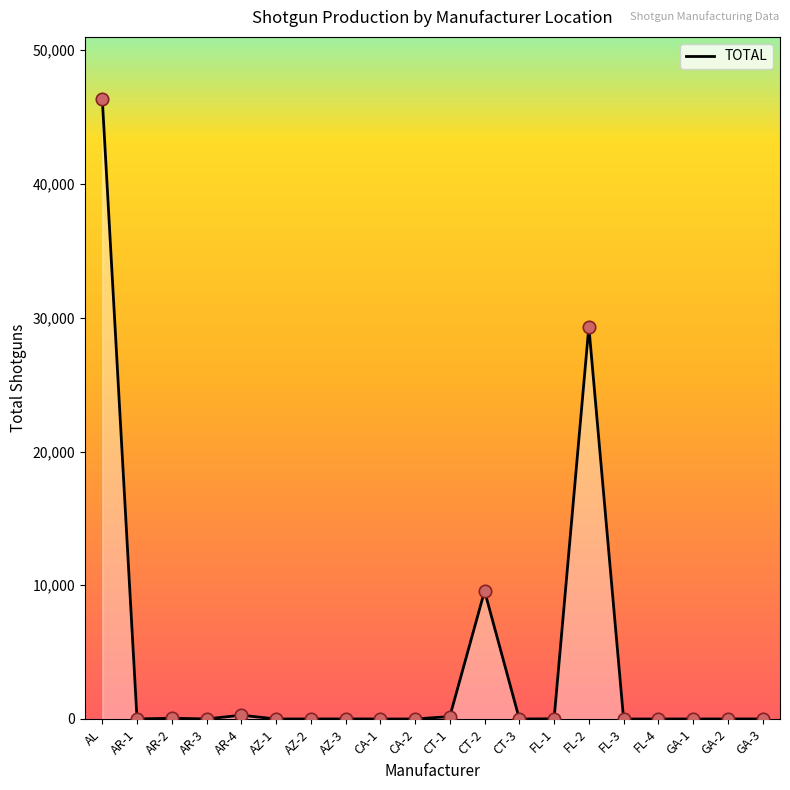

What is the change in value from AR-3 to GA-1?

-2